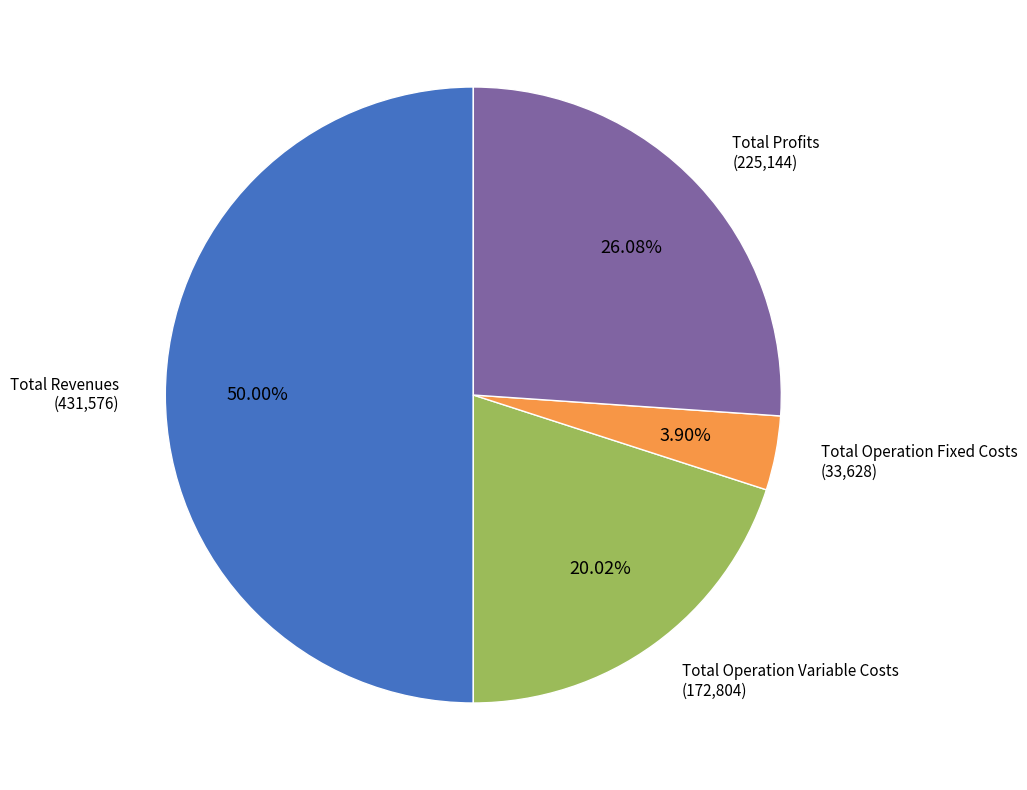

How many segments does this pie chart have?

4